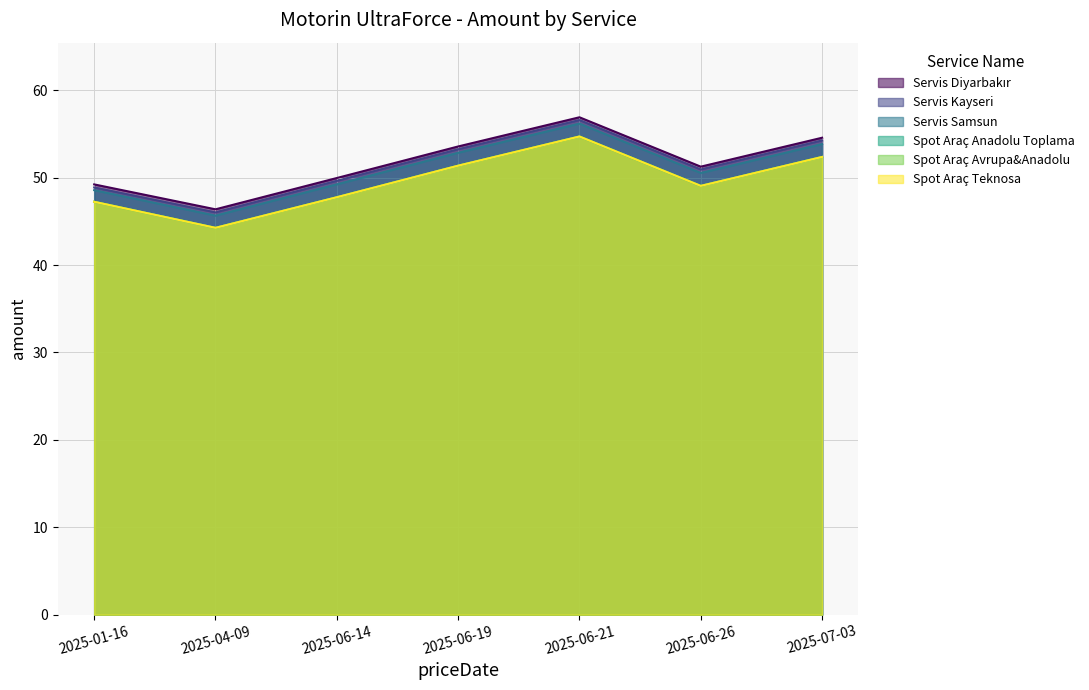

At how many categories does at least one series exceed 49?

6